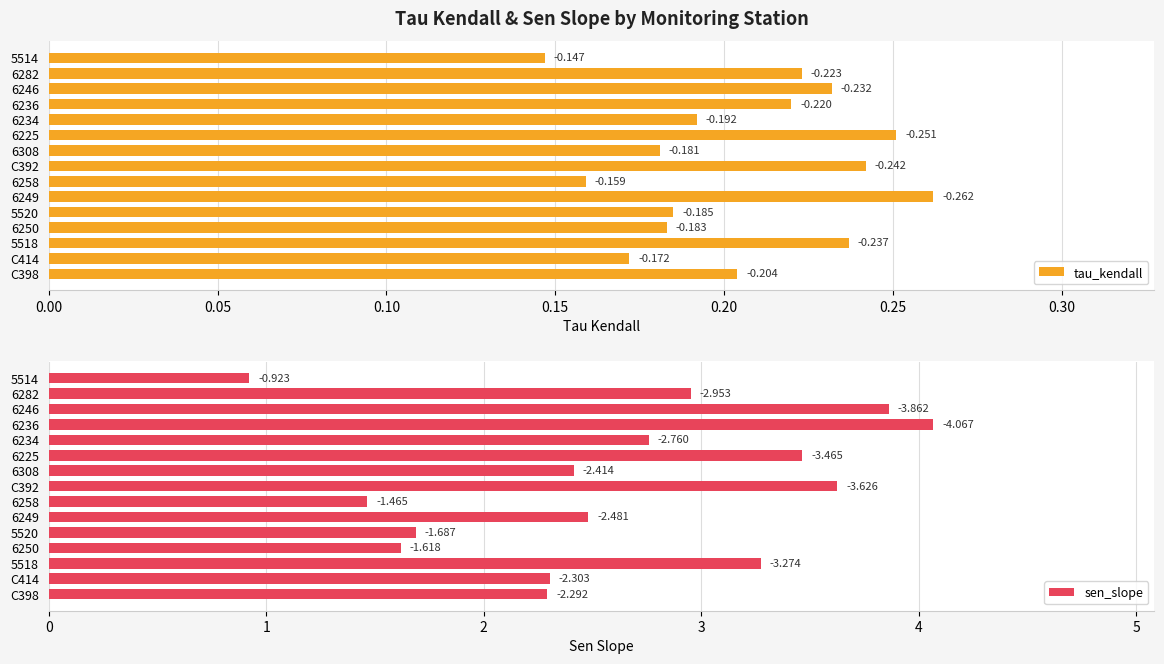

Are the bars horizontal?

Yes